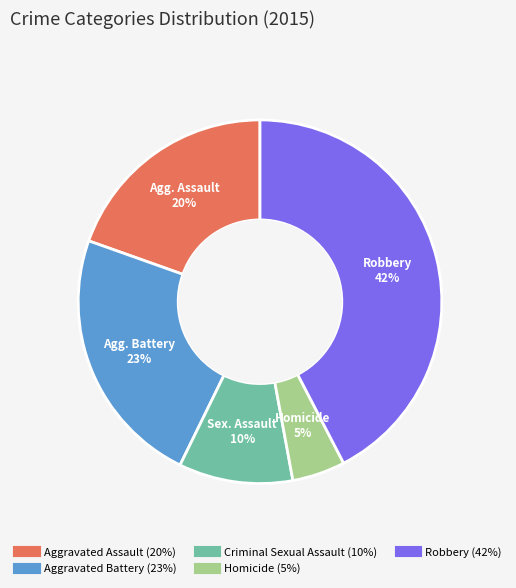

Is Homicide the majority of the pie?

No